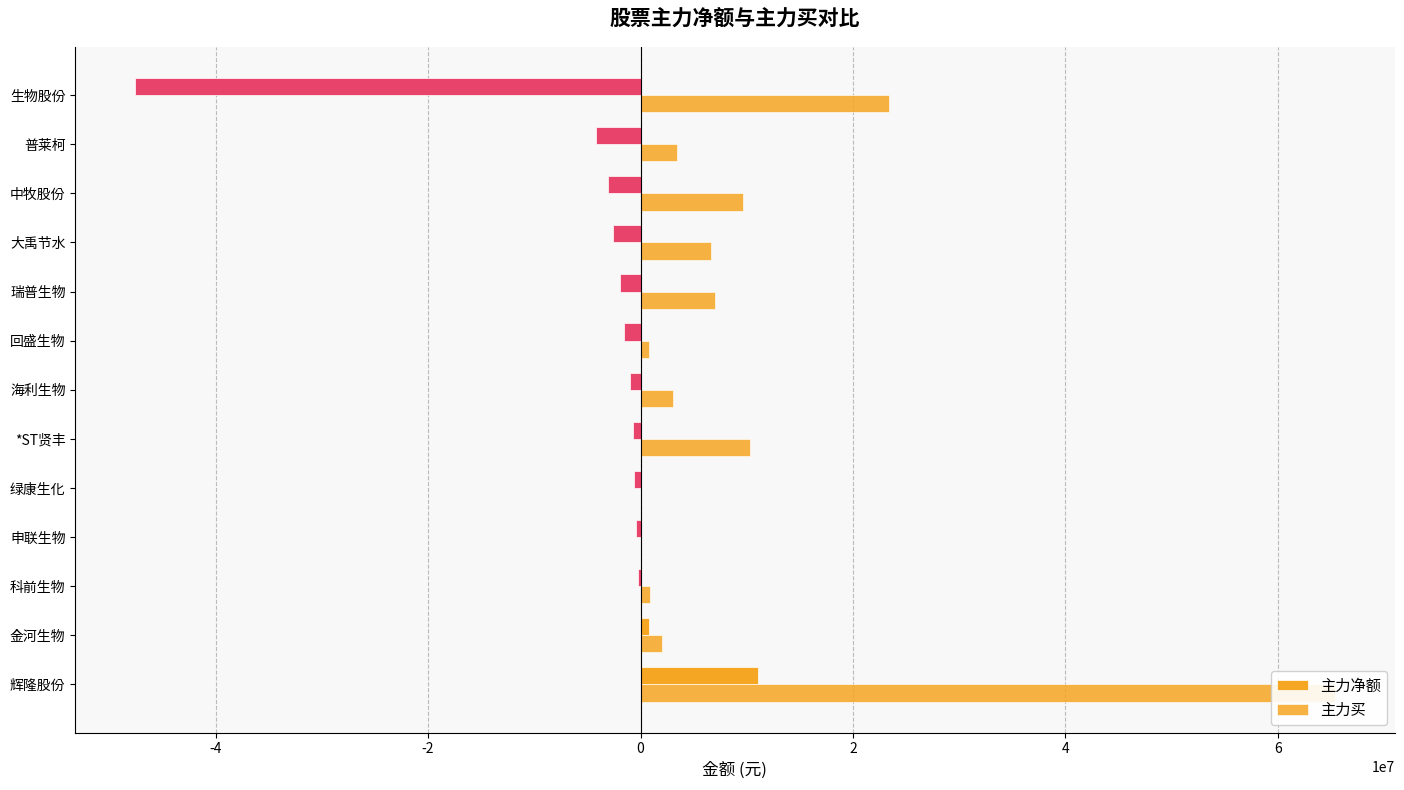

At 申联生物, list the series in order from smallest to largest.

主力净额, 主力买